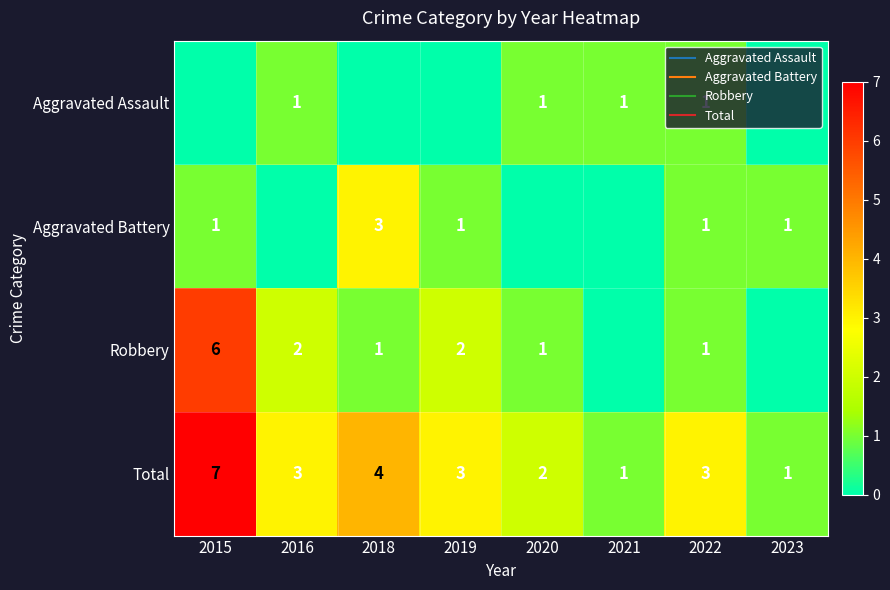

What is the difference between the maximum and minimum values in the Aggravated Battery series?

3